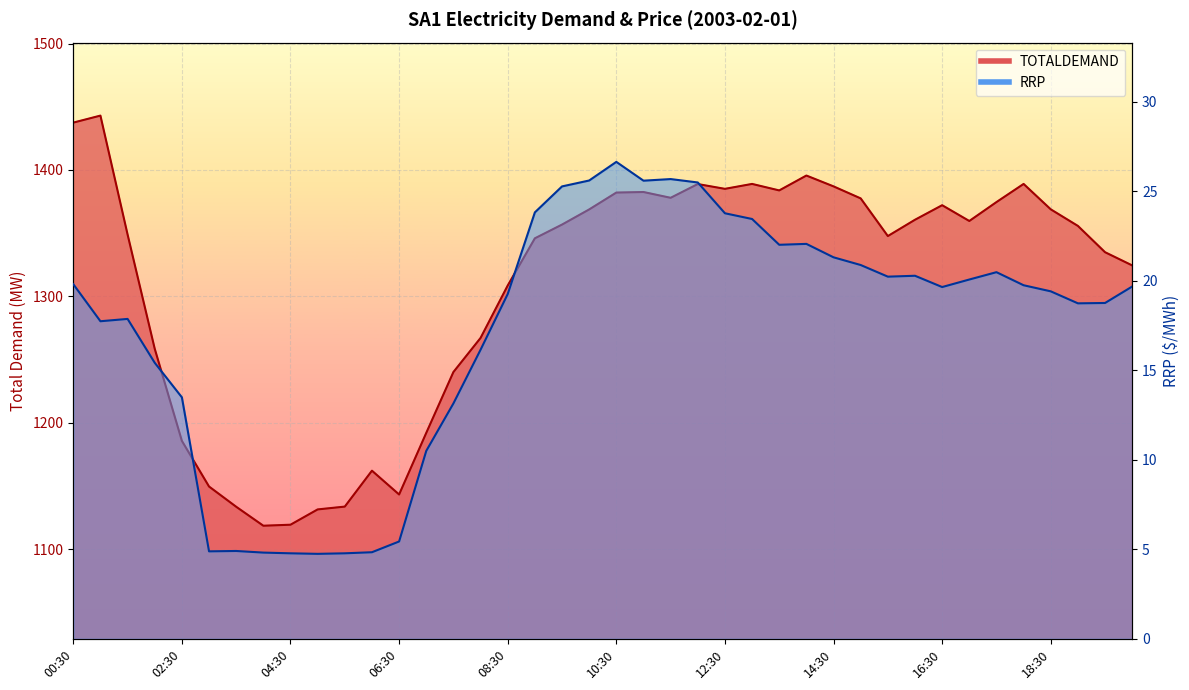

Where is the first local minimum for RRP?

01:00